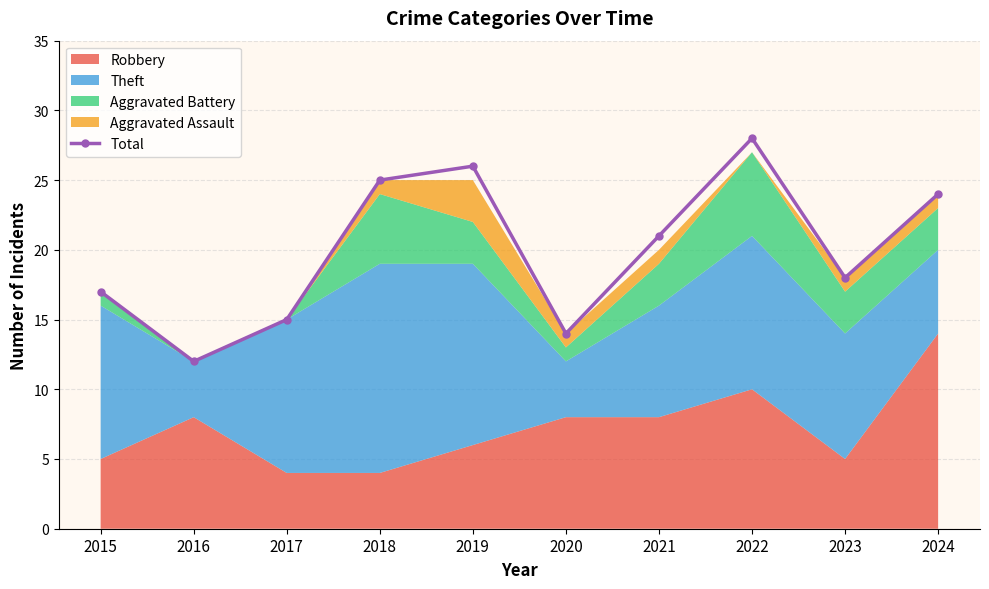

Reading left to right, what are all the values shown in this chart?

17	12	15	25	26	14	21	28	18	24